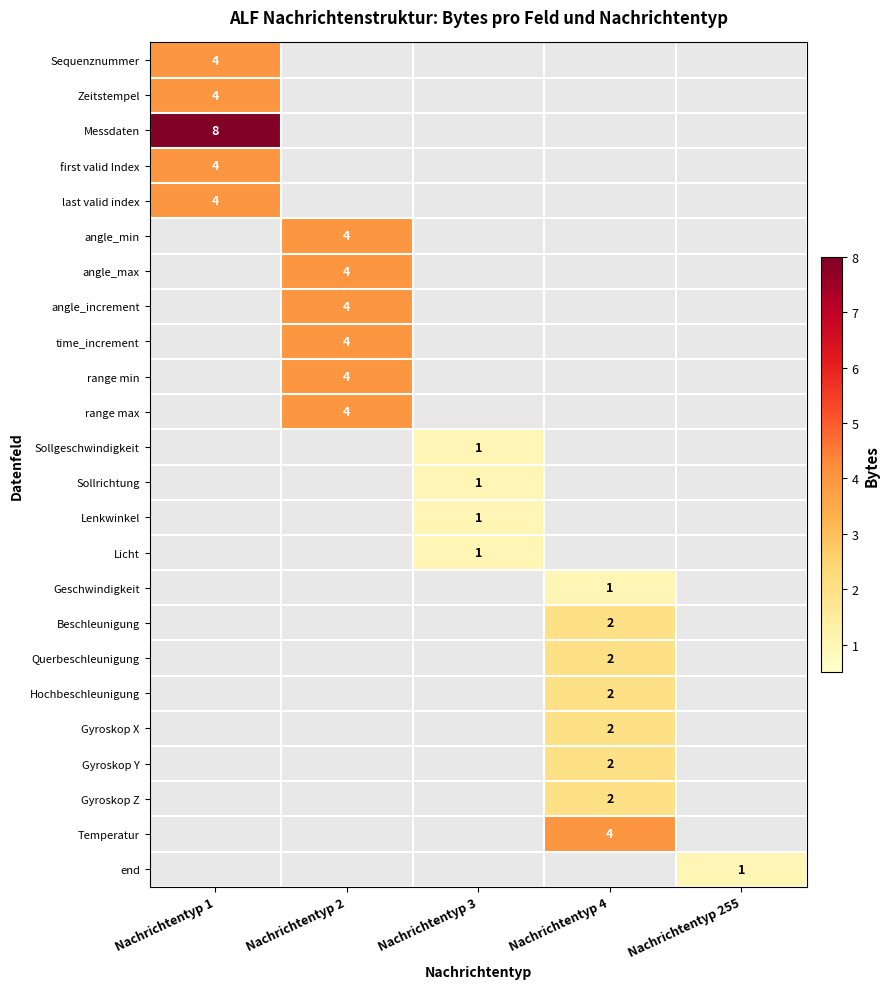

Is it true that Beschleunigung equals 2 at Nachrichtentyp 4?

True